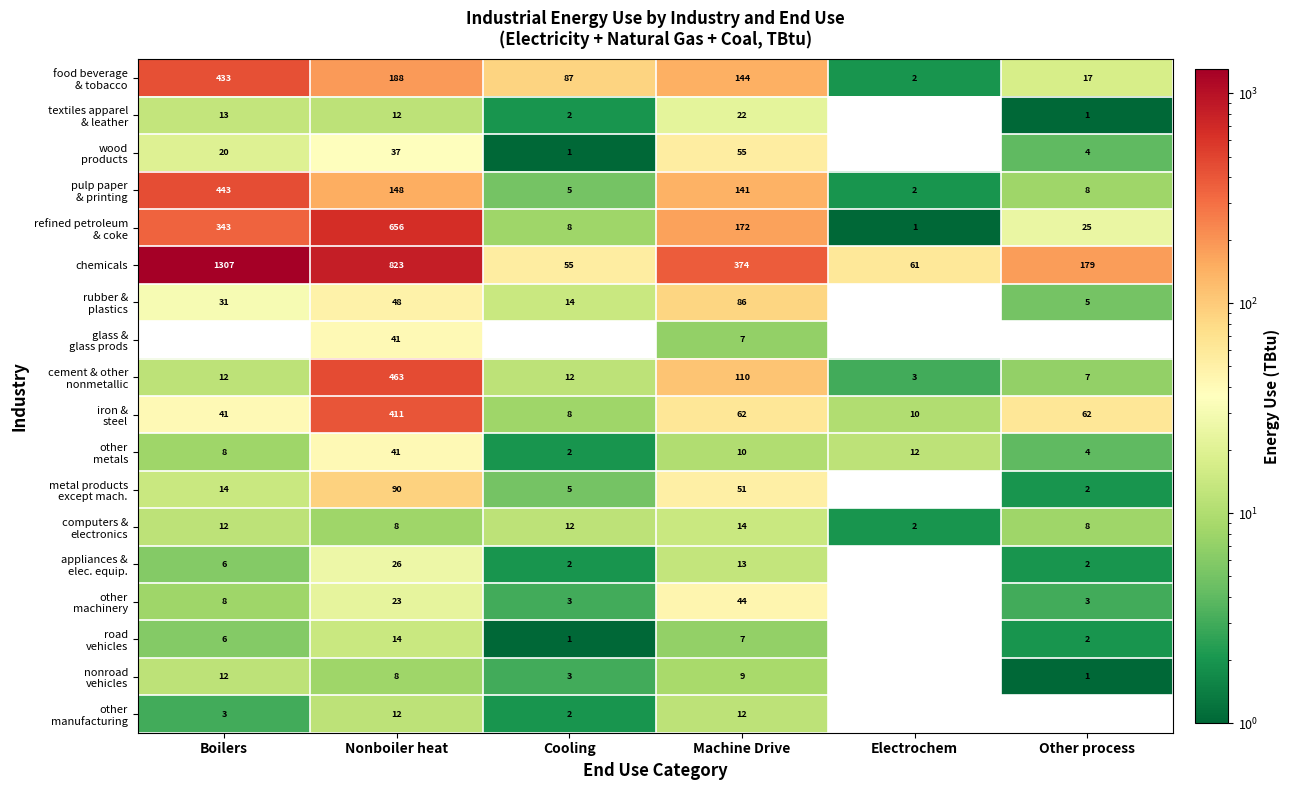

What is the spread (max minus min) of values at Machine Drive?

367